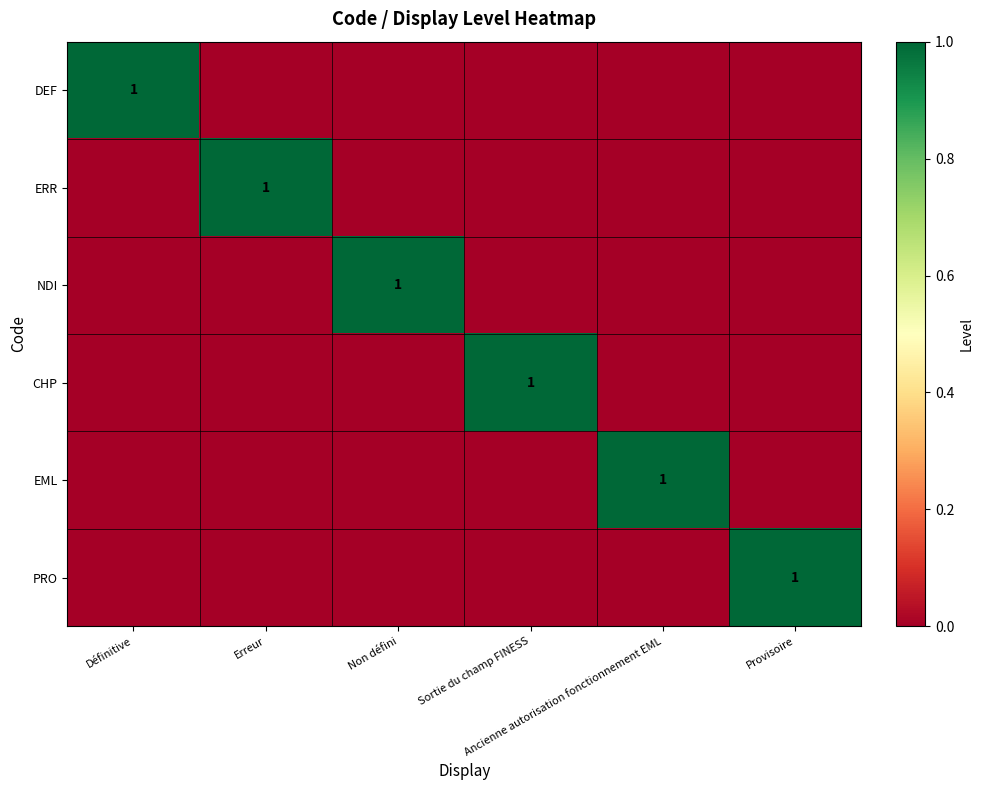

True or false: NDI has a value of 0 at Erreur.

True